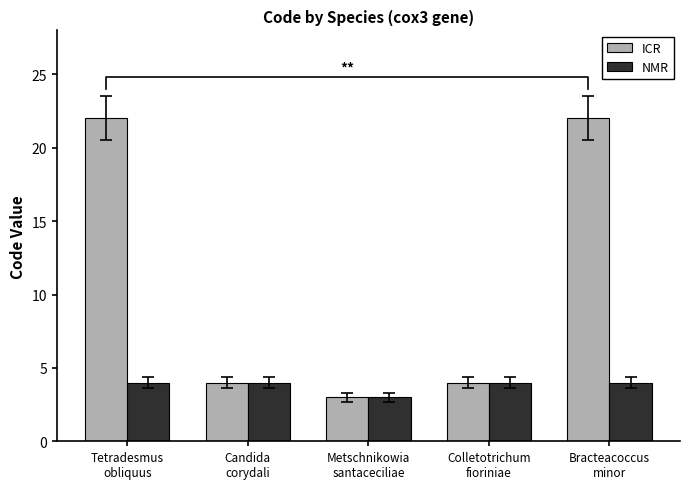

The NMR series shows 4 at Tetradesmus
obliquus. True or false?

True